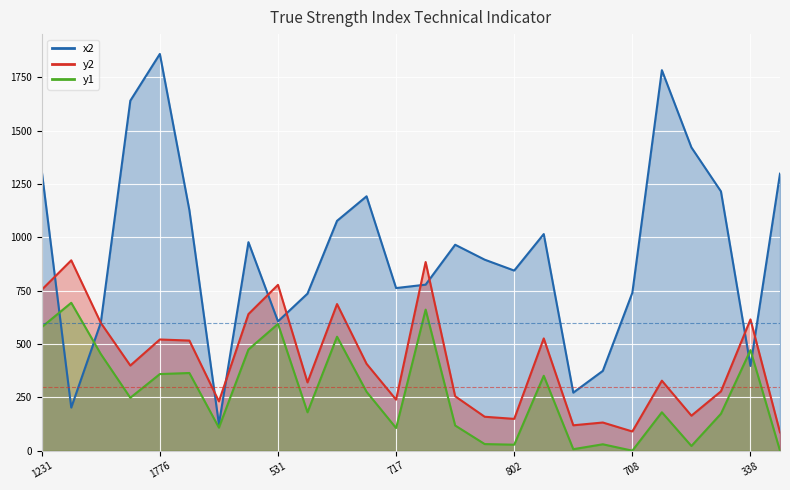

Rank the series by their maximum value, from highest to lowest.

x2, y2, y1